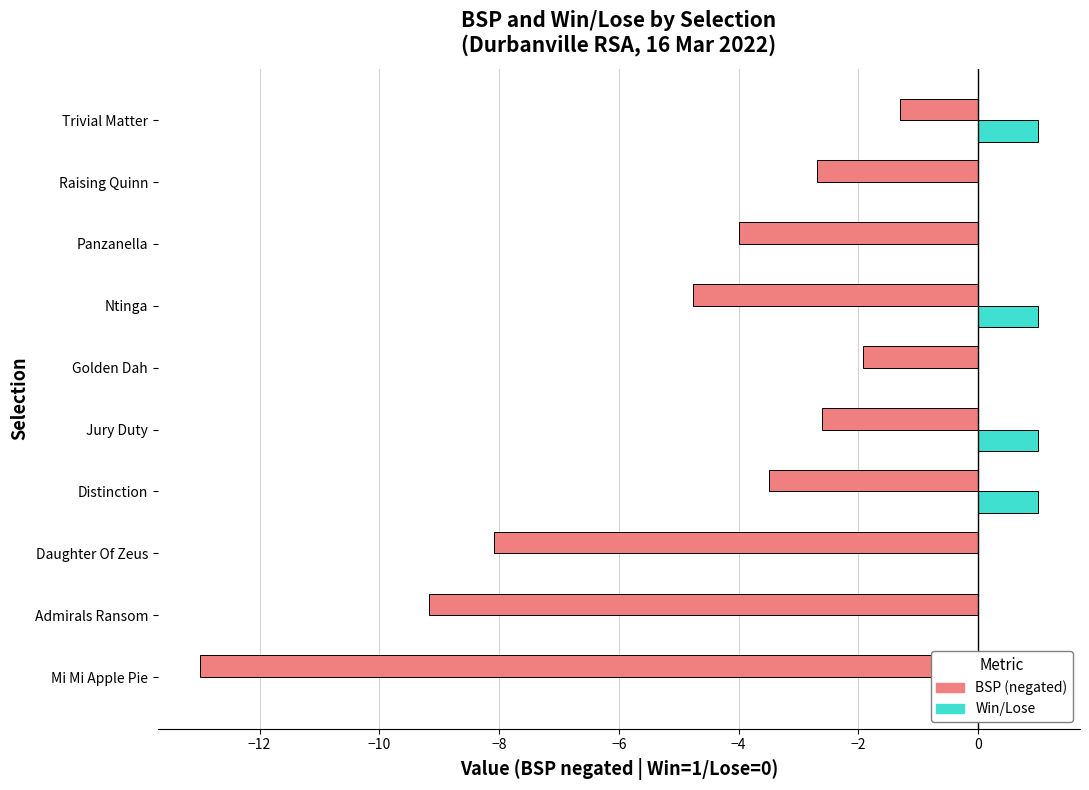

What are all the series names shown in the legend?

BSP (negated), Win/Lose